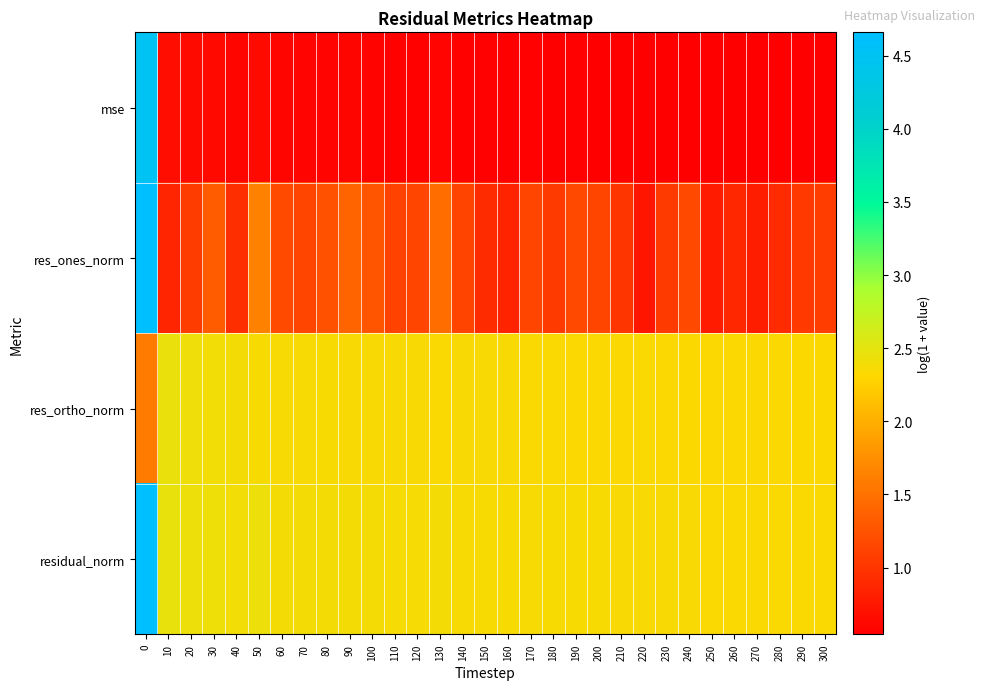

Rank the series by their maximum value, from lowest to highest.

res_ortho_norm, mse, res_ones_norm, residual_norm